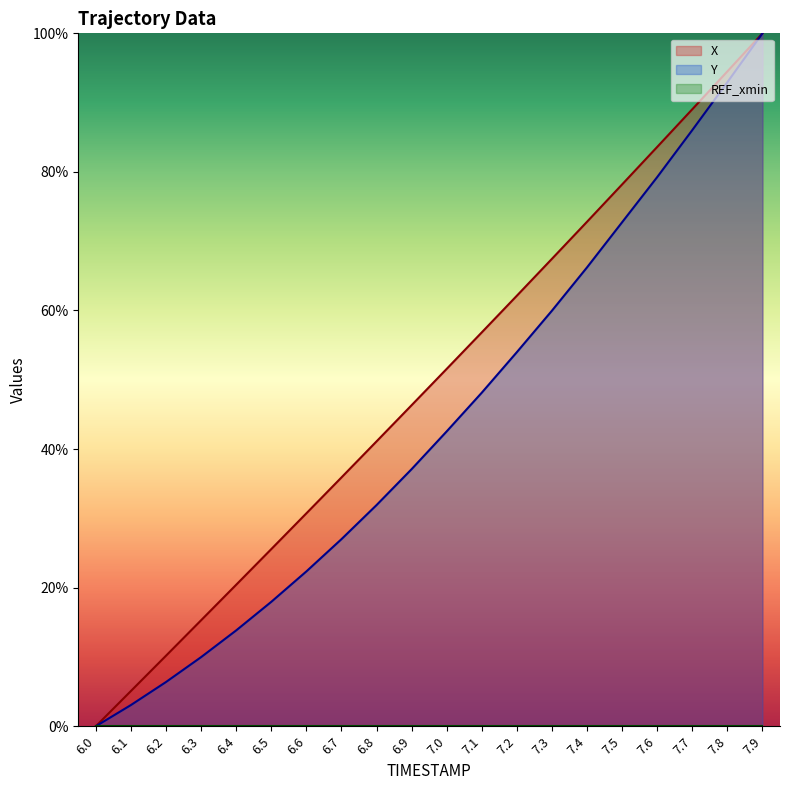

True or false: Y and X intersect in this chart.

False